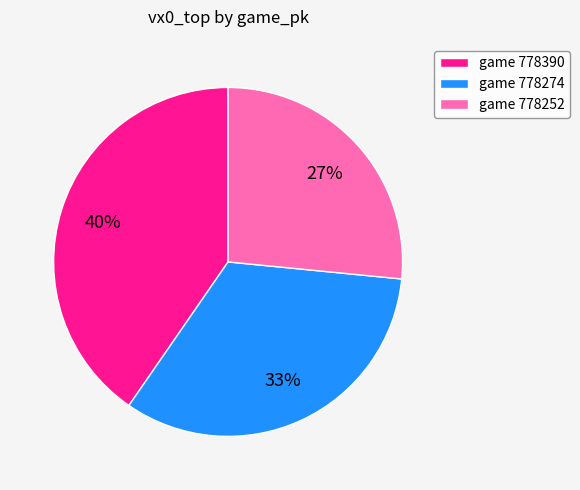

Is game 778274 the majority of the pie?

No